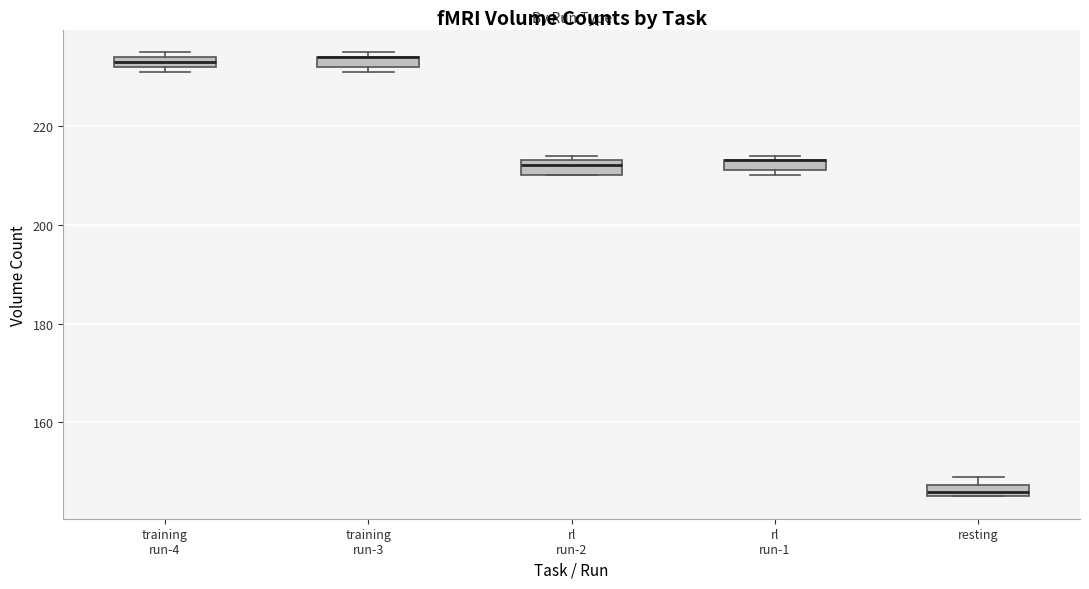

Where is the upper edge of the box for resting on the y-axis? The values are not printed on the chart, so give them approximately, as read against the axis.

148